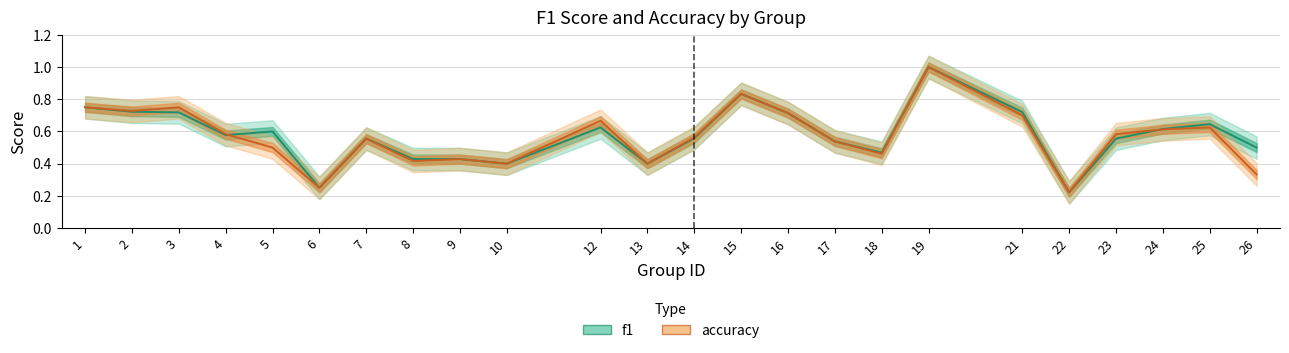

What is the approximate value of accuracy at 25?

0.6